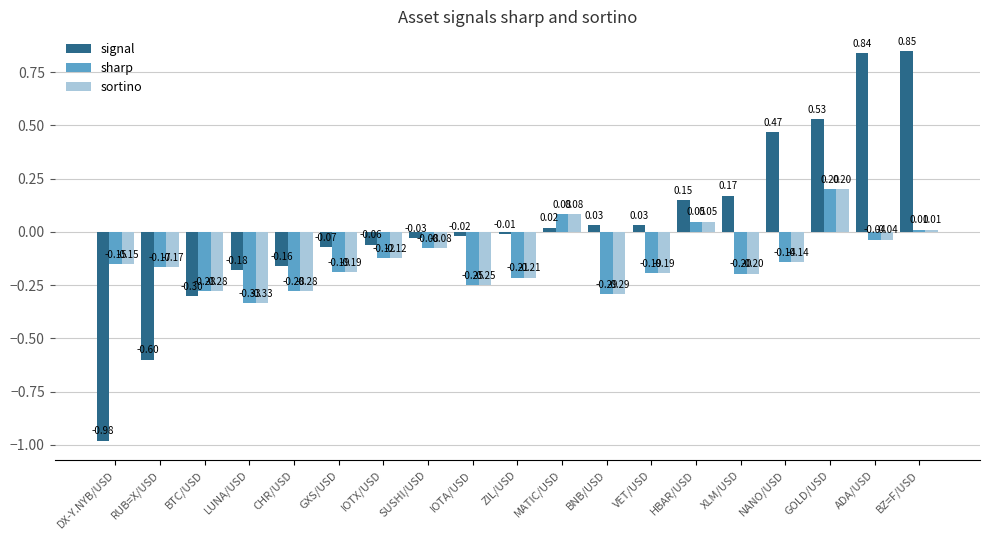

How many data points in signal are above 0?

9